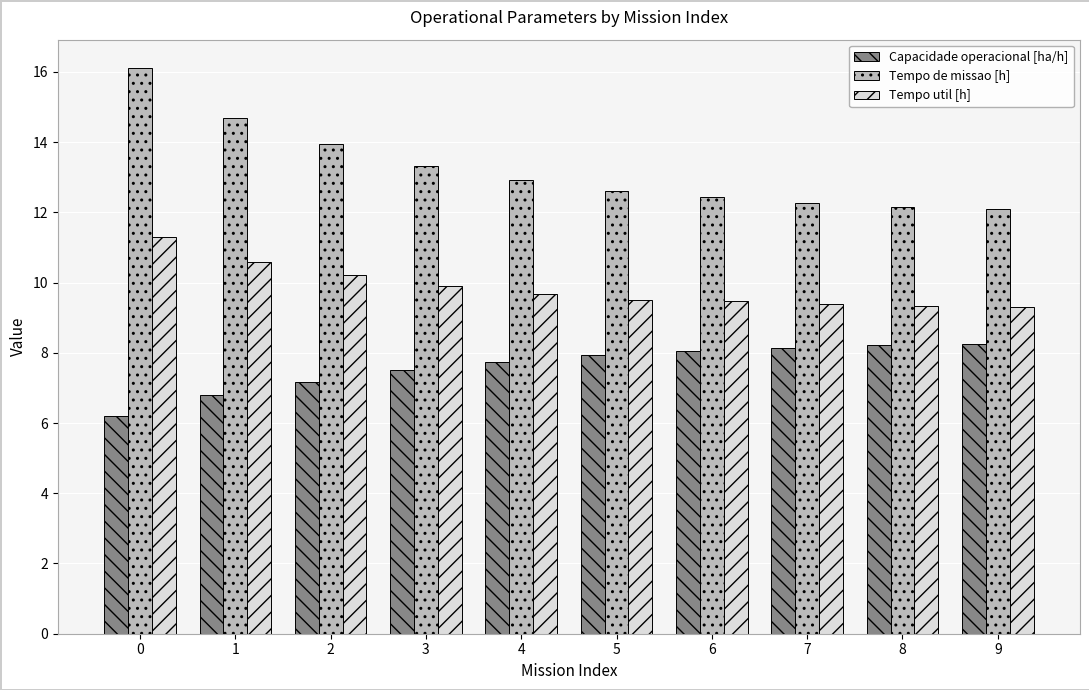

Which series has the largest range (max minus min)?

Tempo de missao [h]